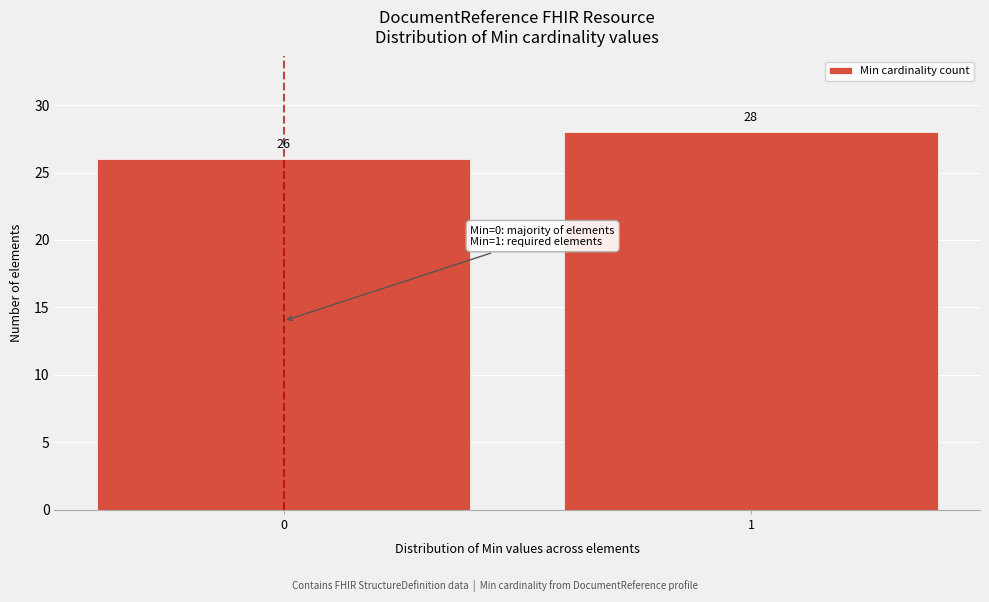

Reading left to right, transcribe all the data shown in this chart.

26	28